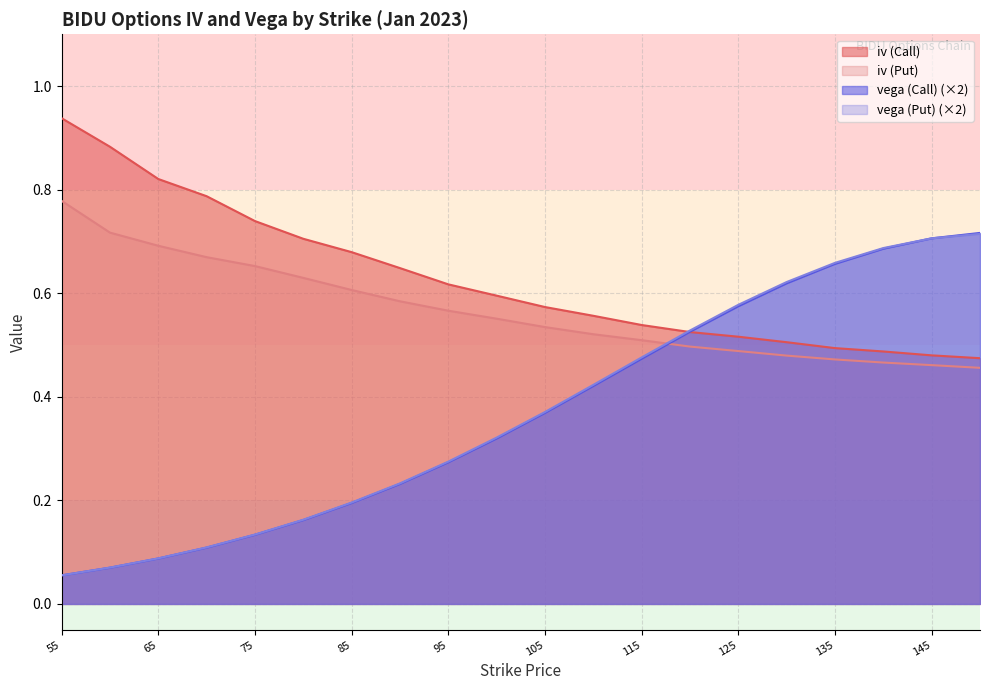

Reading left to right, list all the values displayed in this chart.

iv (Call): 0.9	0.9	0.8	0.8	0.7	0.7	0.7	0.6	0.6	0.6	0.6	0.6	0.5	0.5	0.5	0.5	0.5	0.5	0.5	0.5
iv (Put): 0.8	0.7	0.7	0.7	0.7	0.6	0.6	0.6	0.6	0.6	0.5	0.5	0.5	0.5	0.5	0.5	0.5	0.5	0.5	0.5
vega (Call): 0.1	0.1	0.1	0.1	0.1	0.2	0.2	0.2	0.3	0.3	0.4	0.4	0.5	0.5	0.6	0.6	0.7	0.7	0.7	0.7
vega (Put): 0.1	0.1	0.1	0.1	0.1	0.2	0.2	0.2	0.3	0.3	0.4	0.4	0.5	0.5	0.6	0.6	0.7	0.7	0.7	0.7